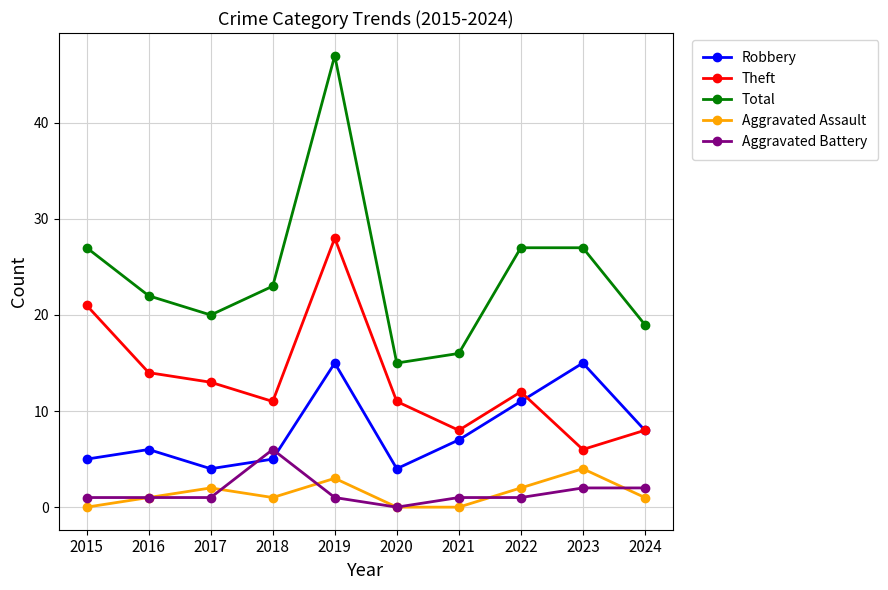

What is the difference between the highest and lowest values at 2020?

15